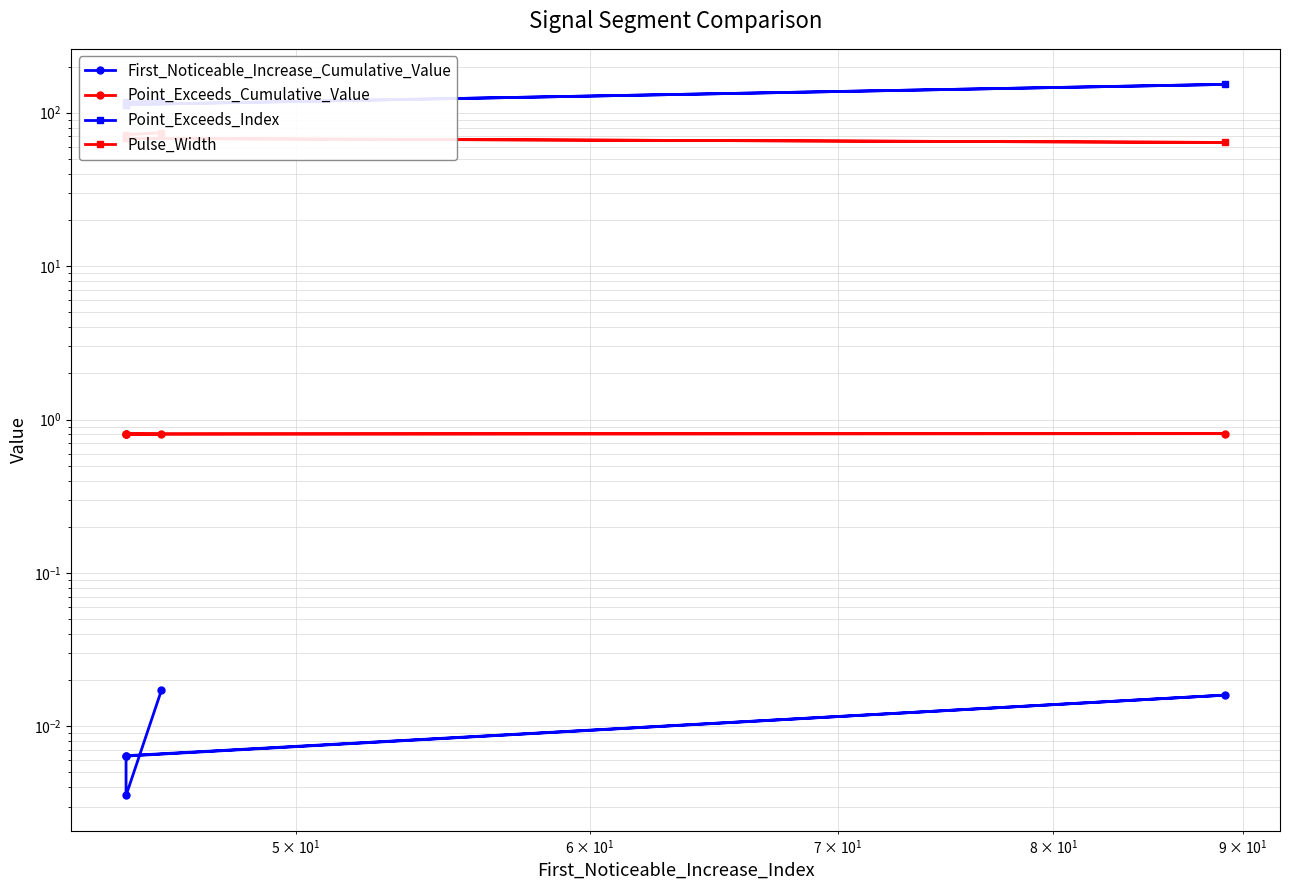

Does the chart display data point markers on the line(s)?

Yes